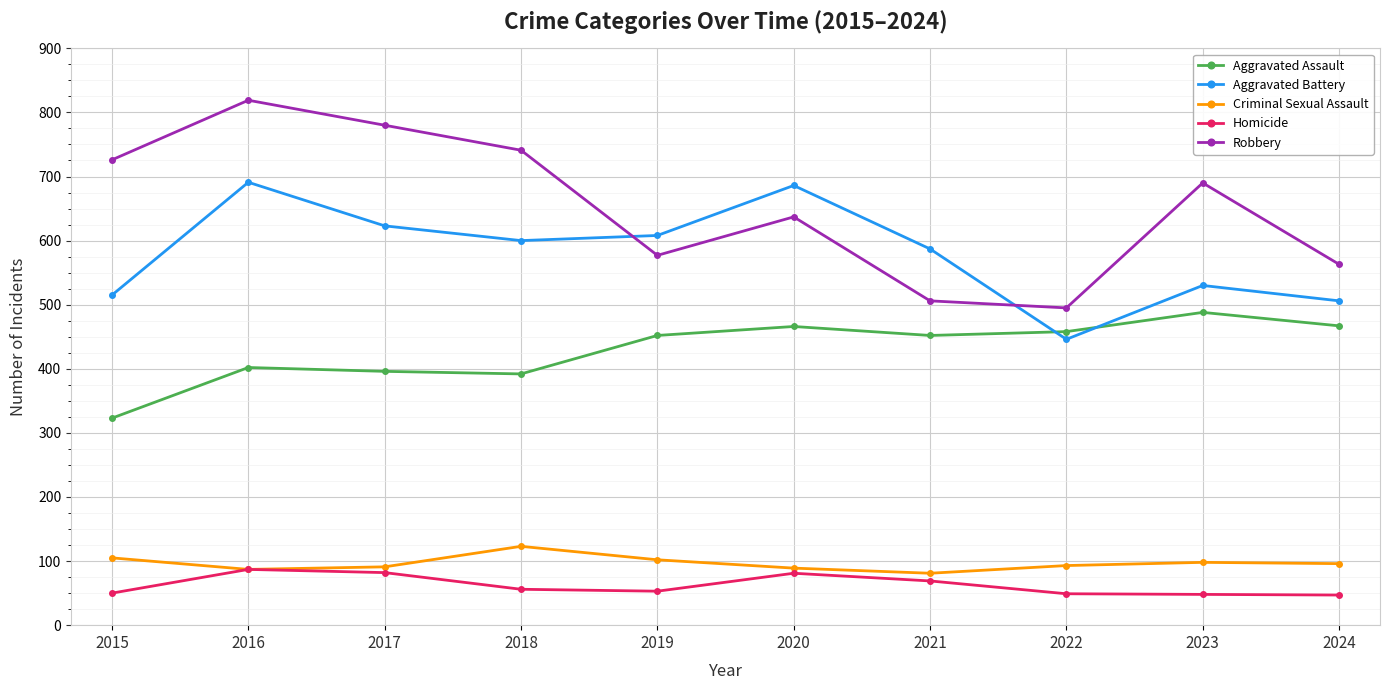

Which label corresponds to the largest value in the chart?

2016